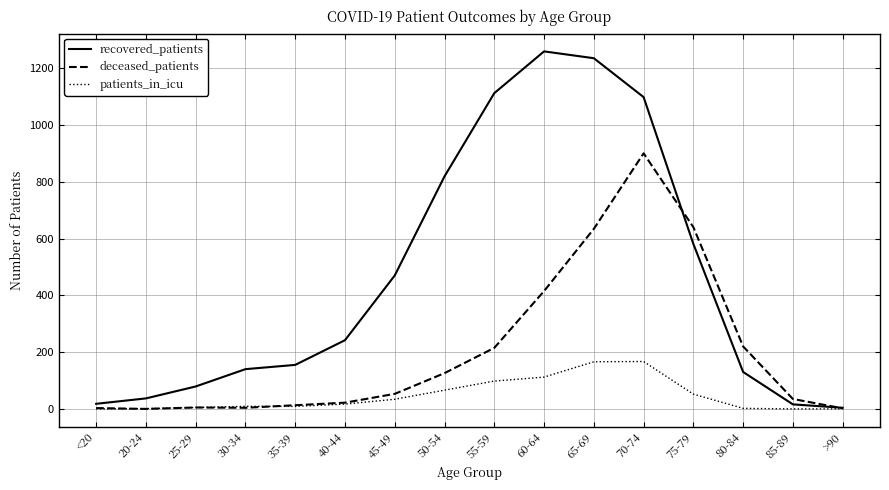

What is the spread (max minus min) of values at 70-74?

931